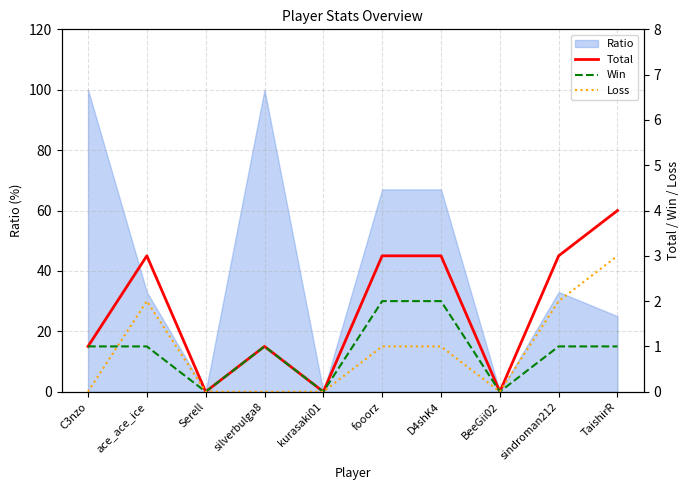

The Ratio series shows 166 at C3nzo. True or false?

False